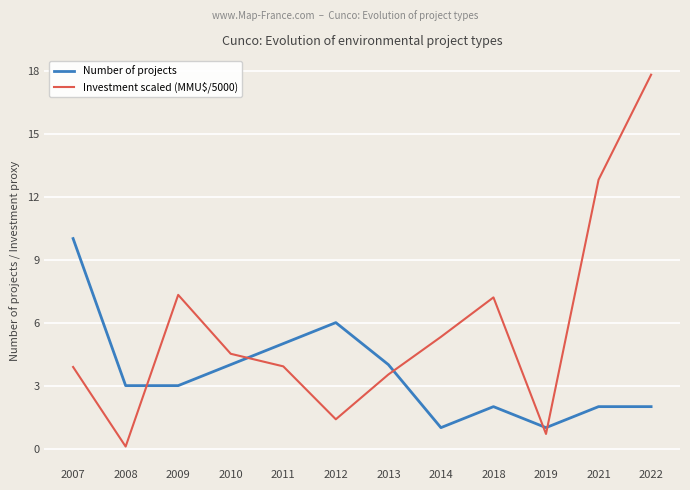

True or false: Number of projects and Investment scaled (MMU$/5000) intersect in this chart.

True